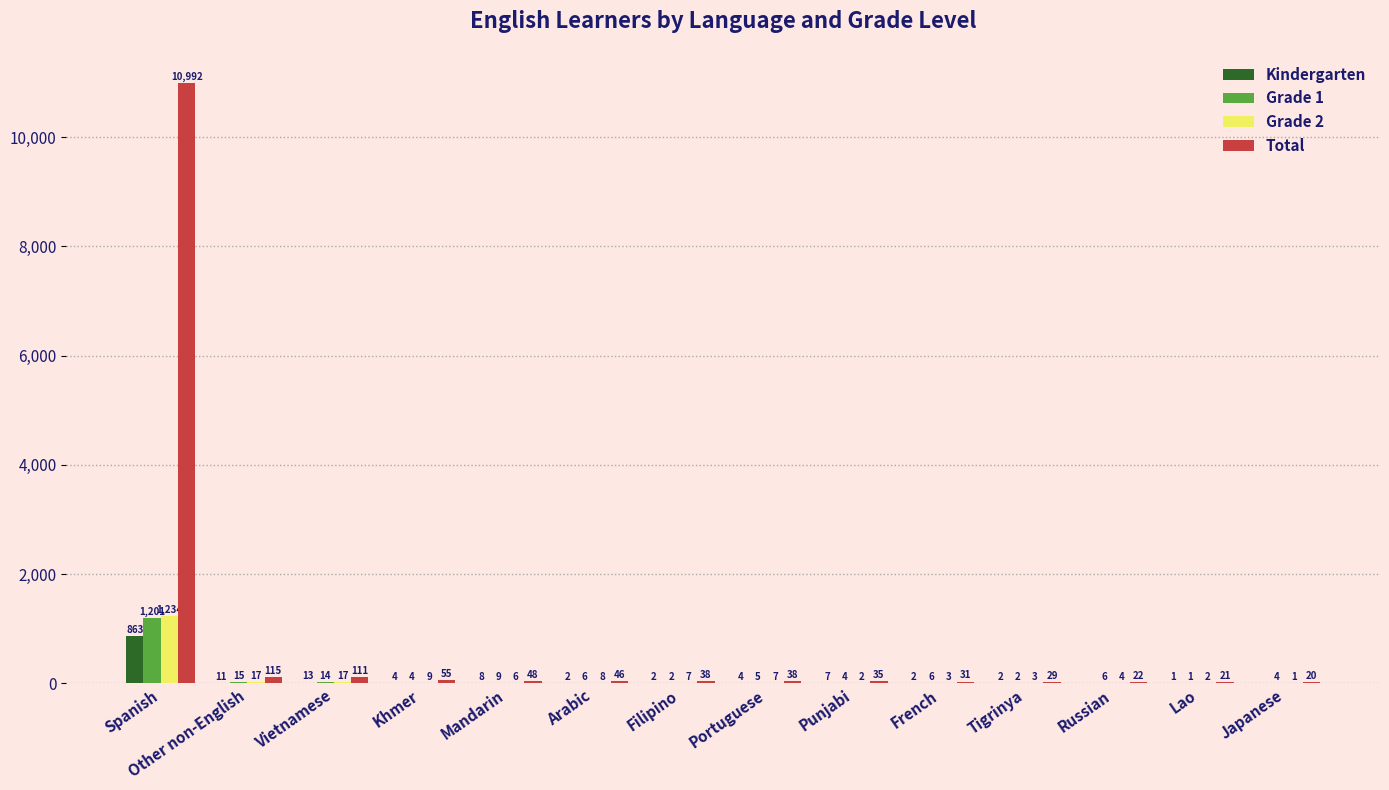

What is the sum of the Total values at Tigrinya and Khmer?

84